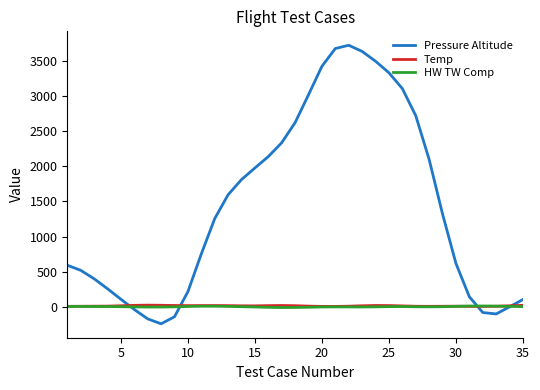

What is the greatest value displayed?

3718